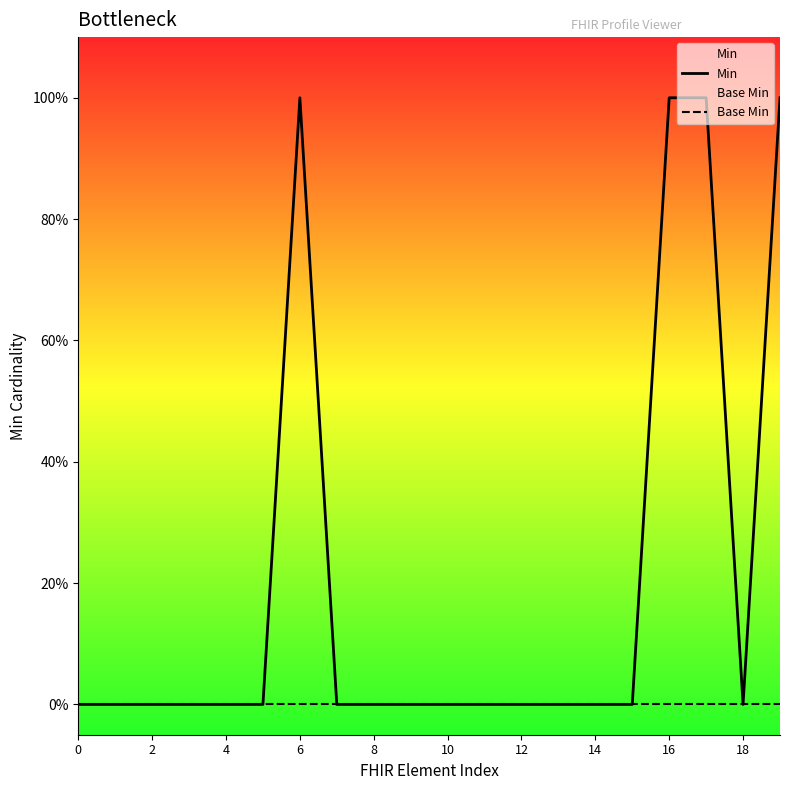

True or false: Min has more than 2 points higher than both neighbors.

False